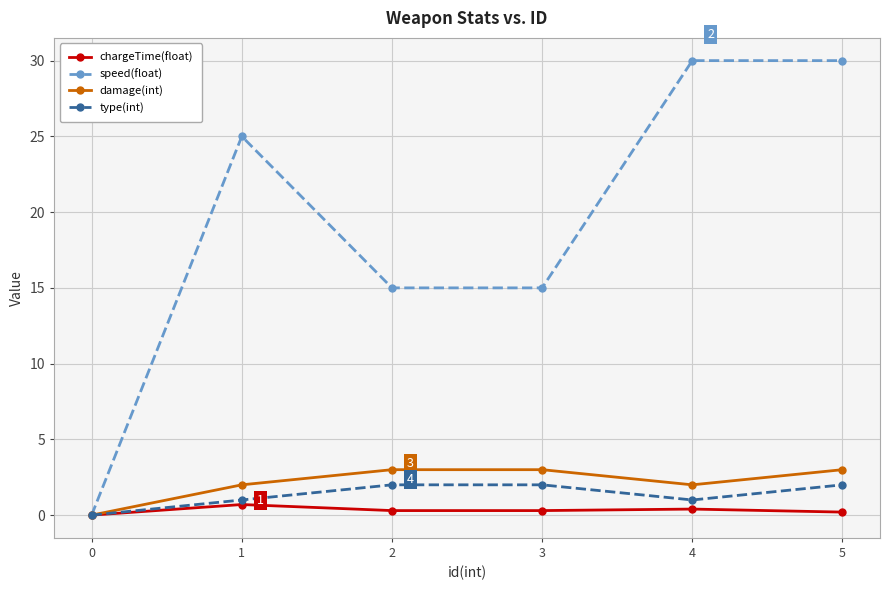

How many series are shown in this chart?

4